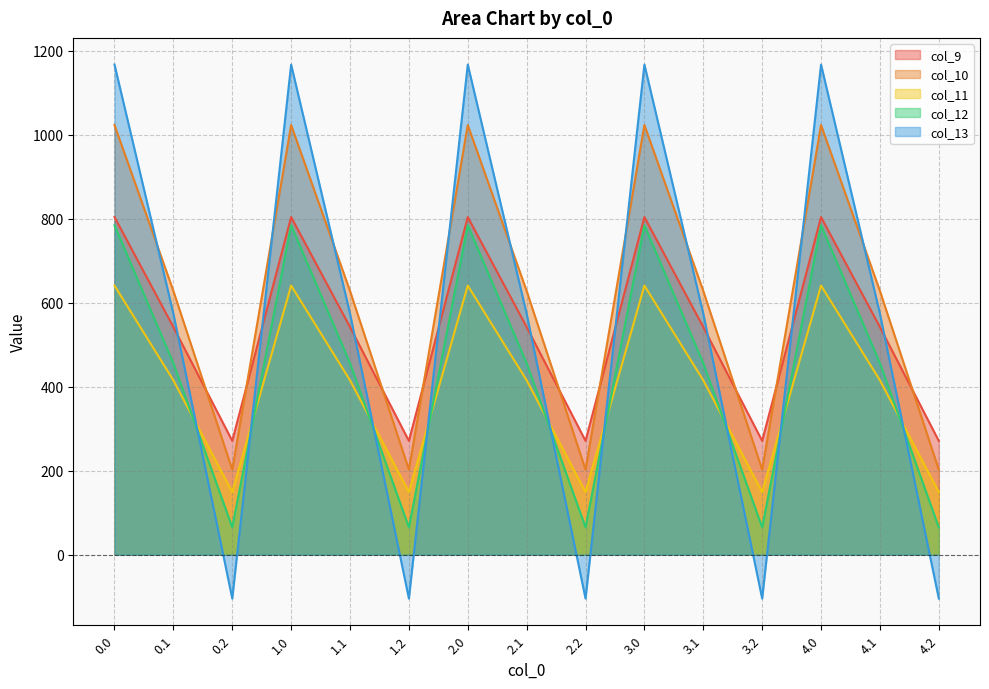

How many interior local peaks does the col_10 series have?

4